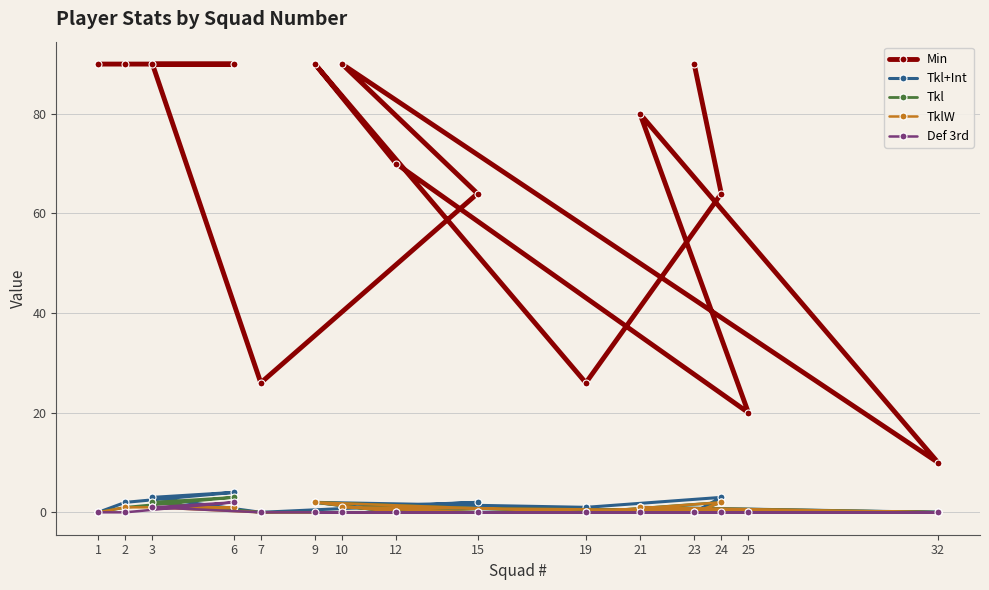

Is it true that Min equals 80 at 21?

True